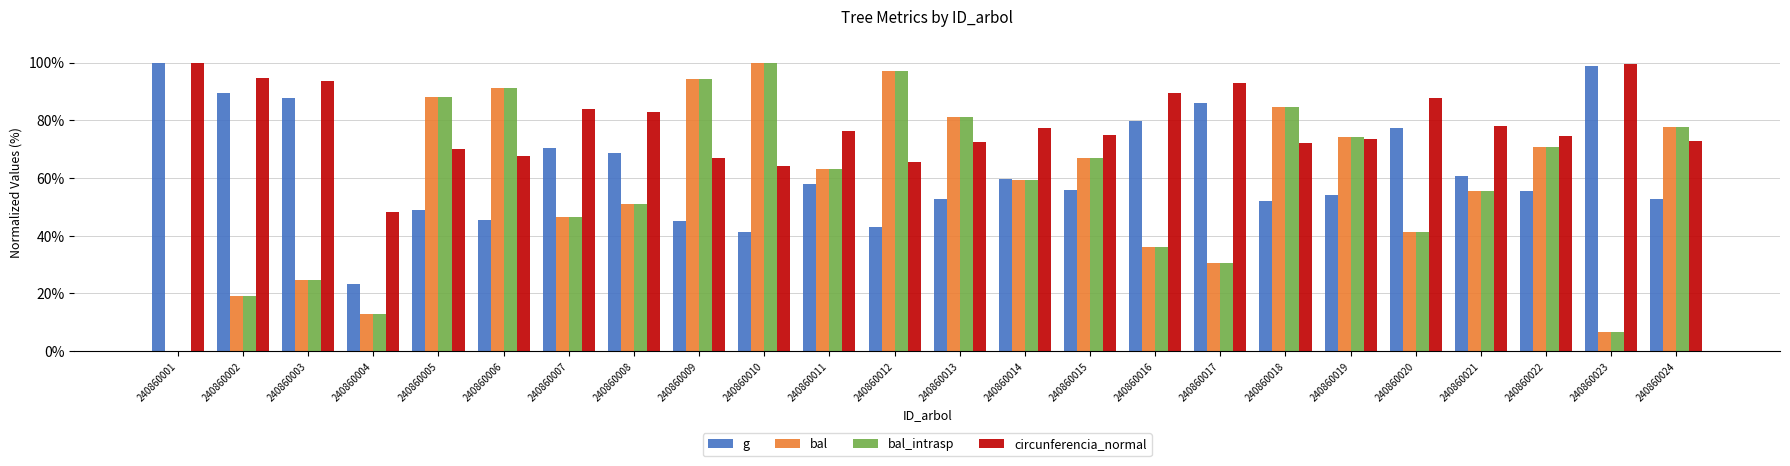

What is the sum of the g values at 240860011 and 240860022?

113.6